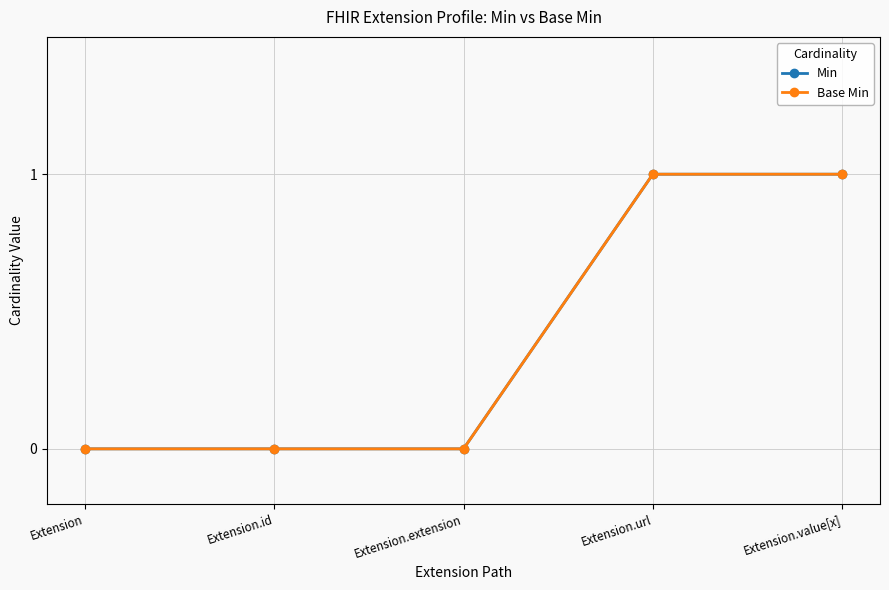

What is the difference between the second highest and minimum values in the Min series?

1